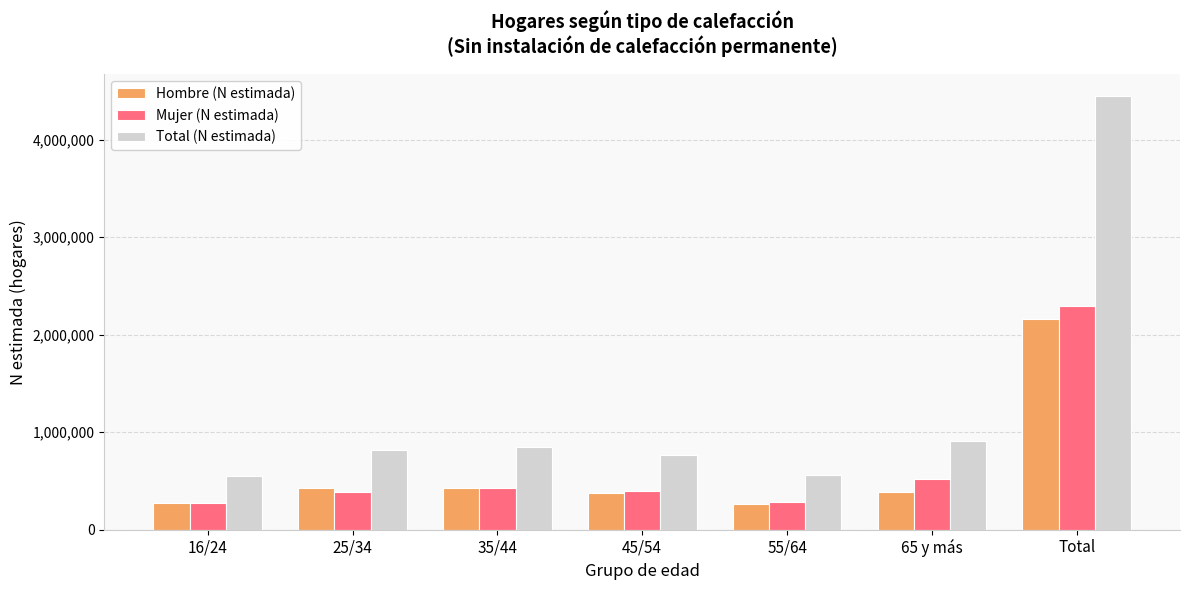

What is the approximate value of Total (N estimada) at Total?

4451762